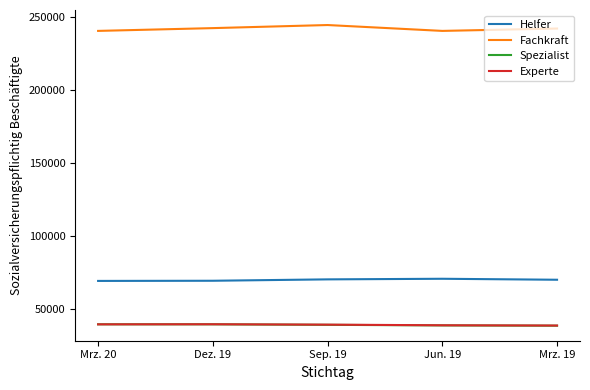

Which series has the largest total across all categories?

Fachkraft